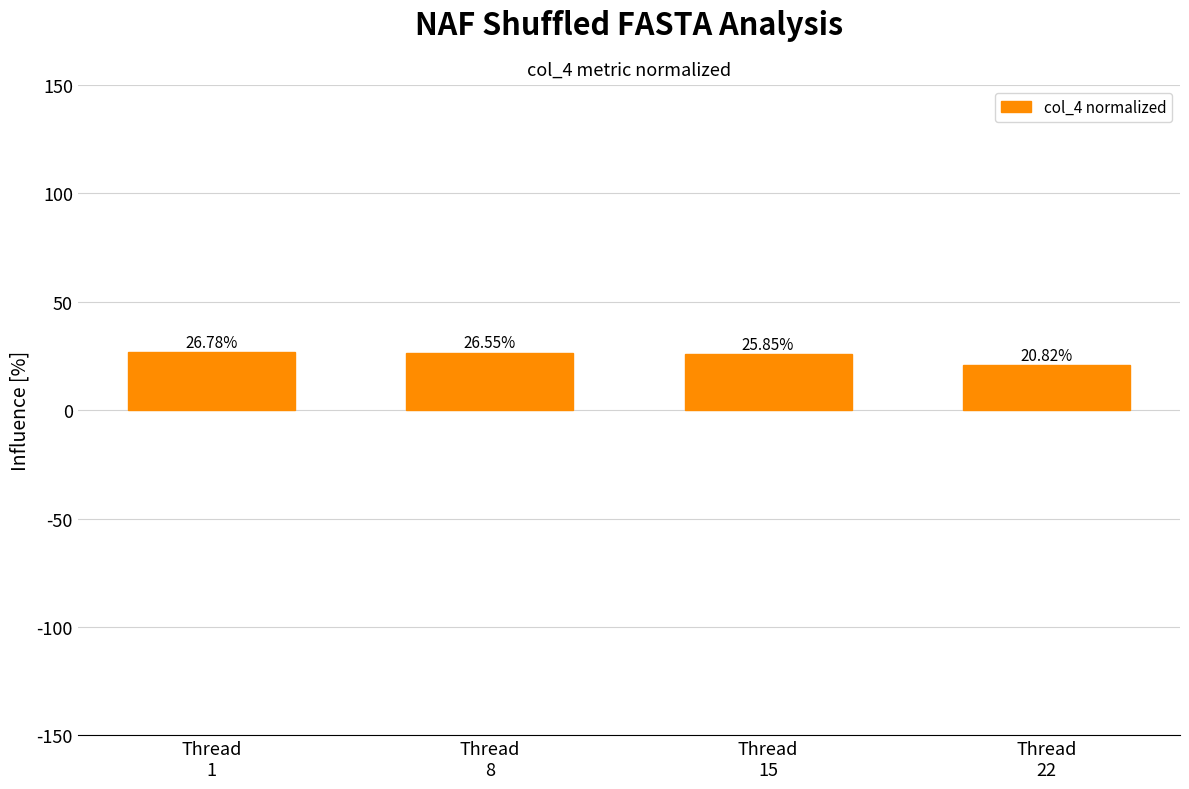

Reading right to left, list all the values displayed in this chart.

20.8	25.9	26.6	26.8